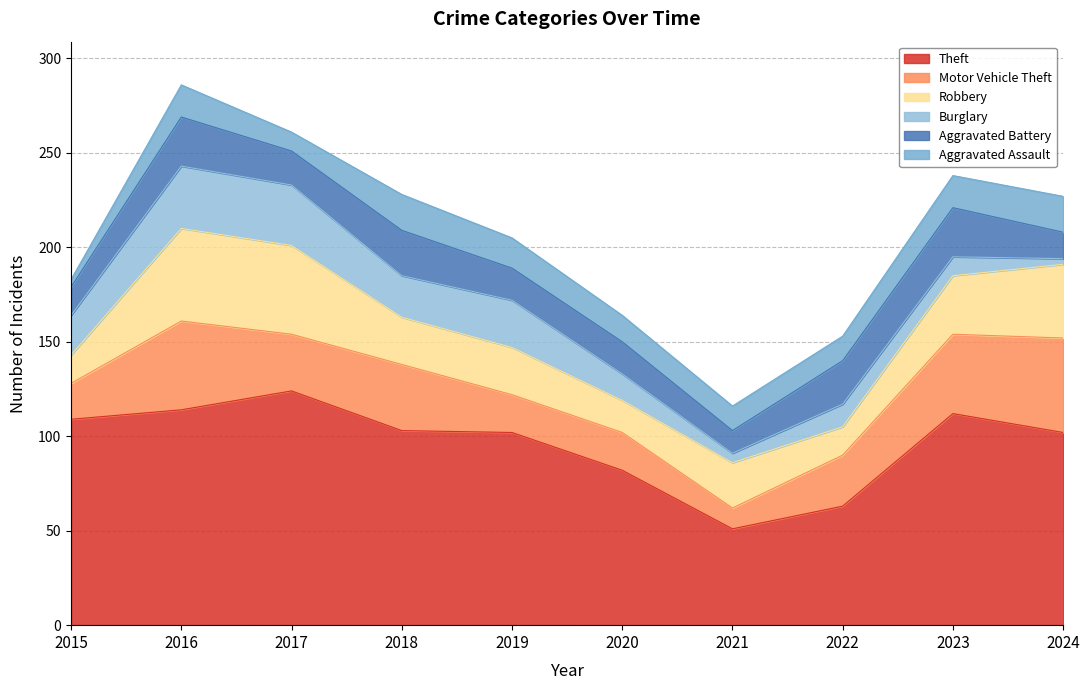

What is the total value across all series at 2024?

227